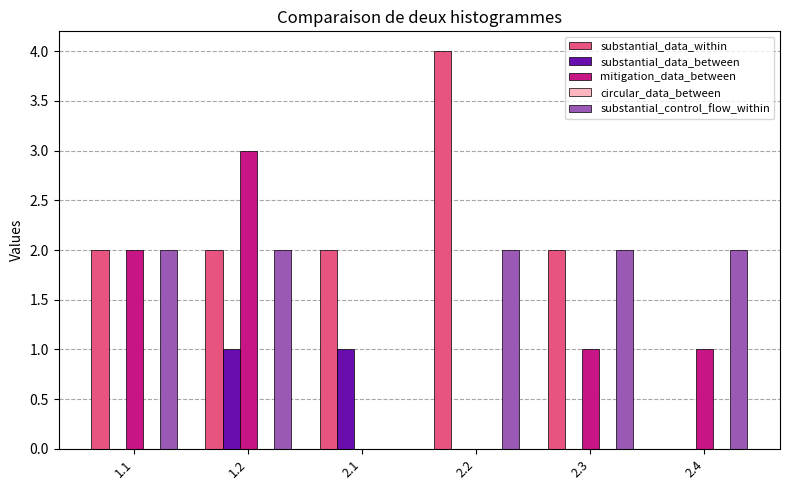

What is the total value across all series at 2.4?

3